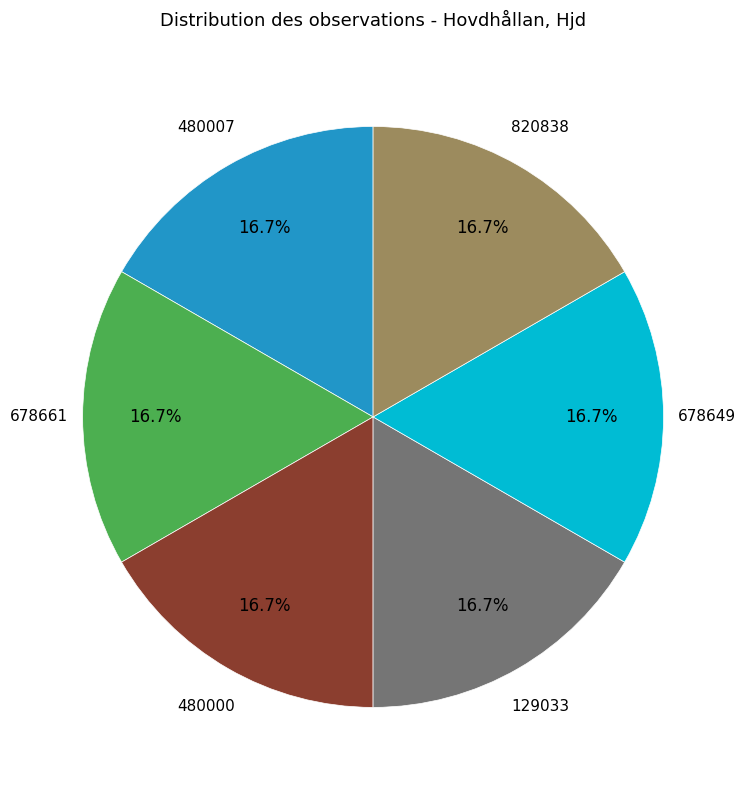

Is there a majority slice in this chart?

No